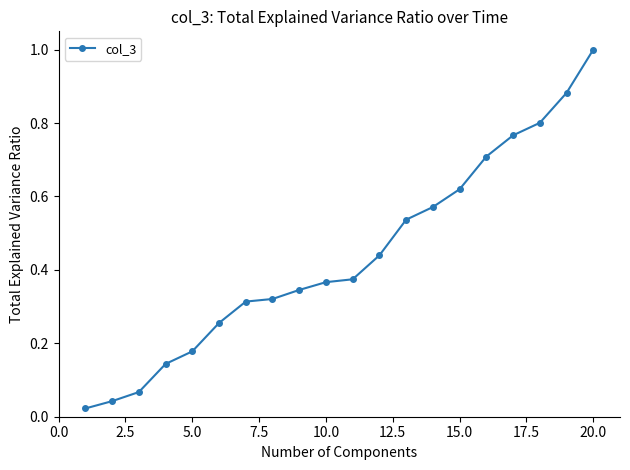

How many categories are shown in the chart?

20